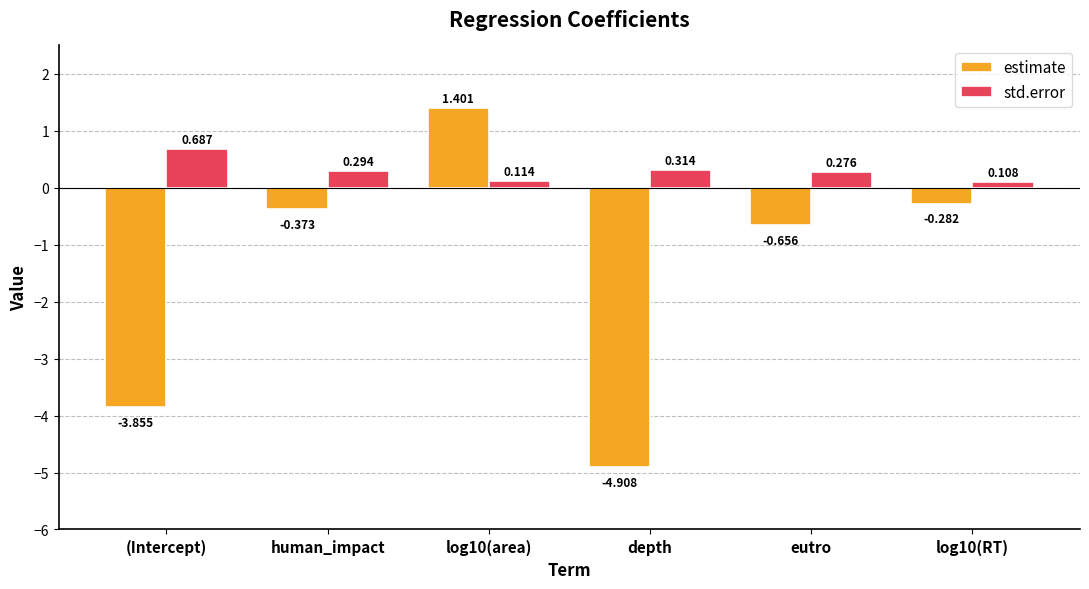

Count the number of categories in the chart.

6